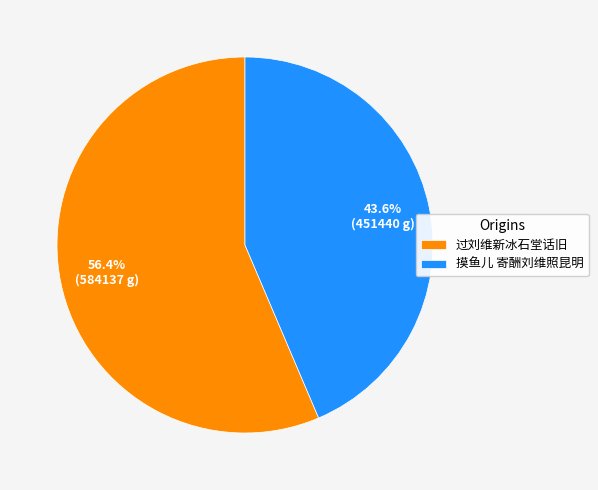

Is it true that 摸鱼儿 寄酬刘维照昆明 is 44% of the pie?

True